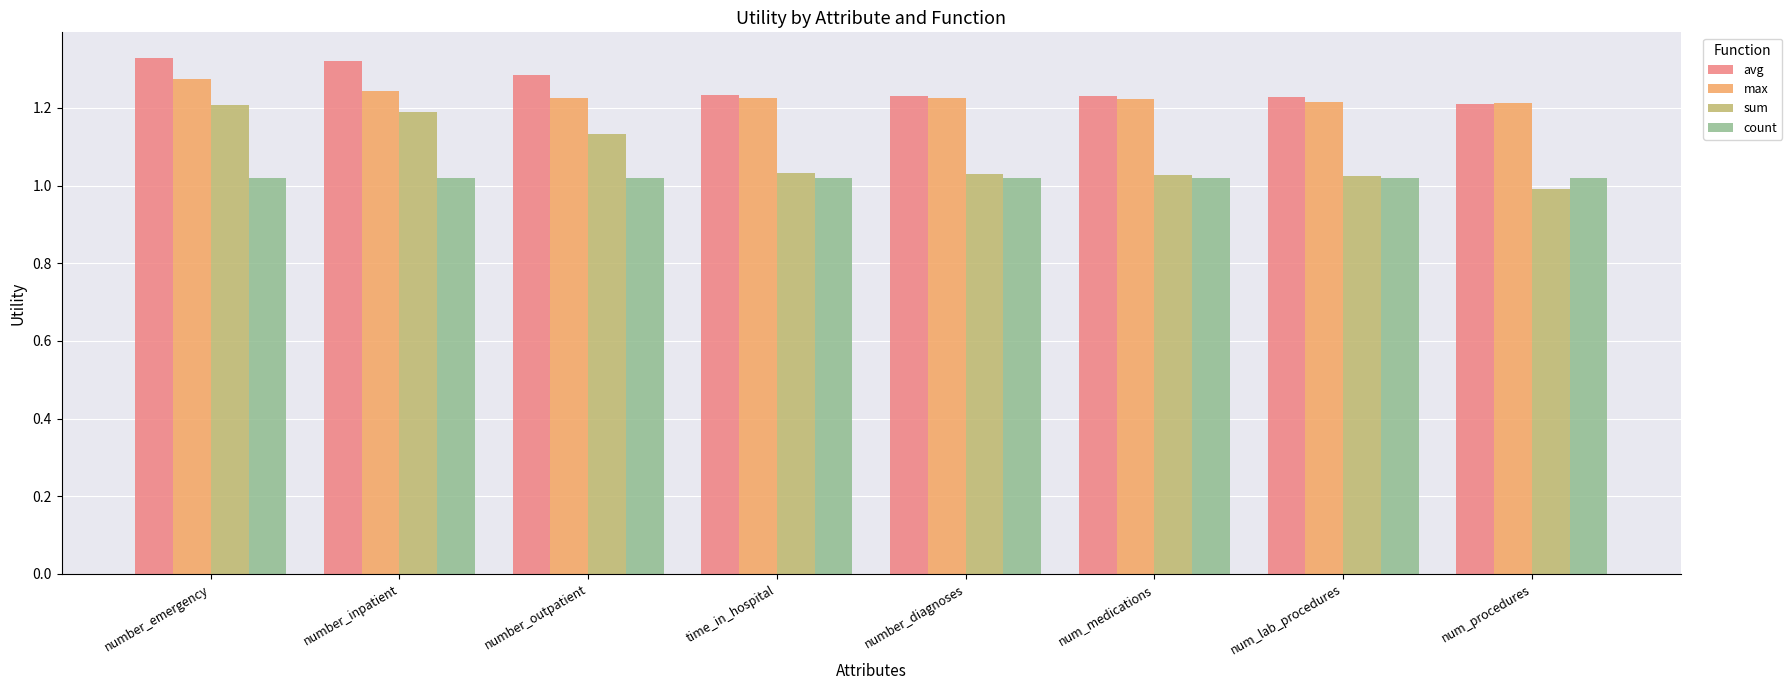

Count the number of categories in the chart.

8